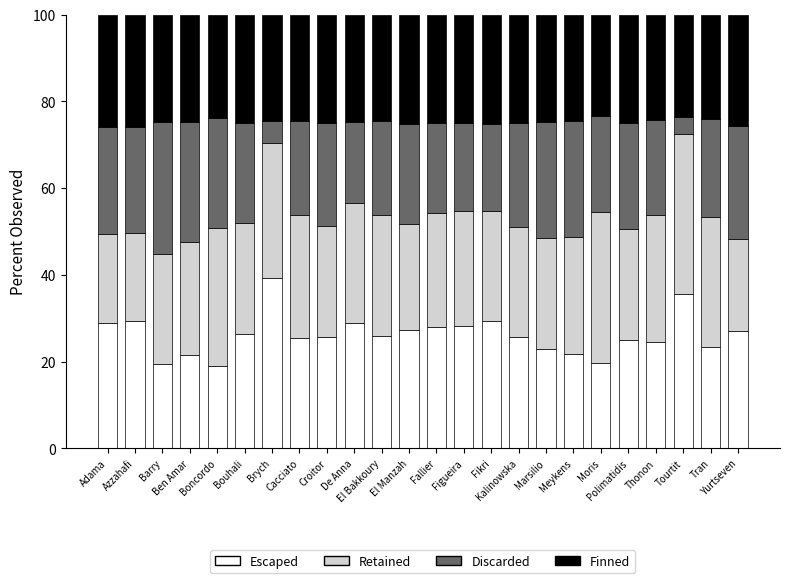

What is the total value across all series at El Bakkoury?

100.0